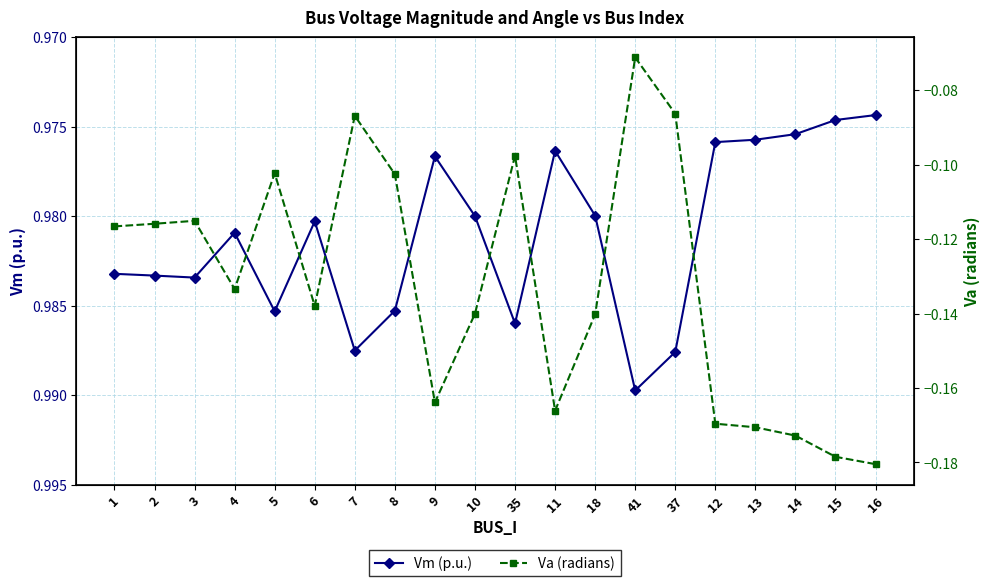

What is the total value across all series at 15?

0.8